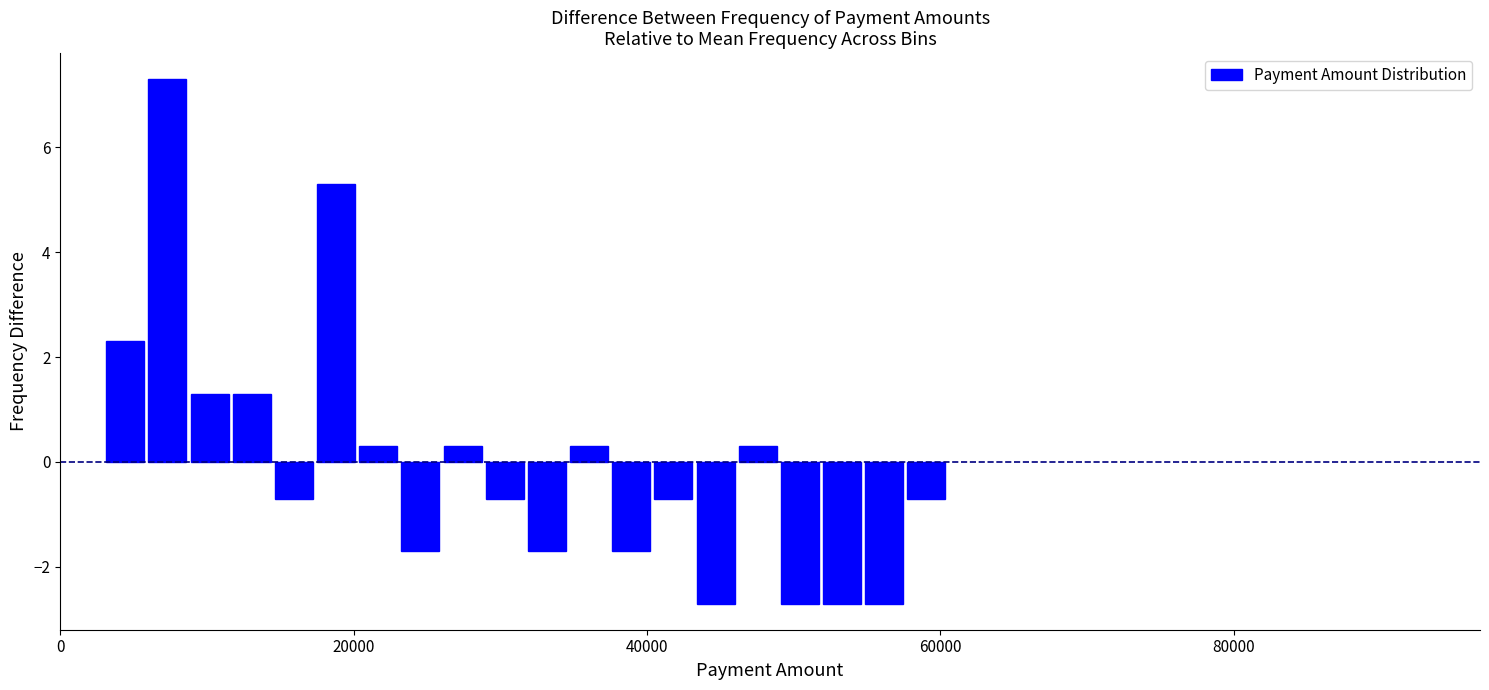

Read against the x-axis, roughly where is the centre of the tallest bar?

8000